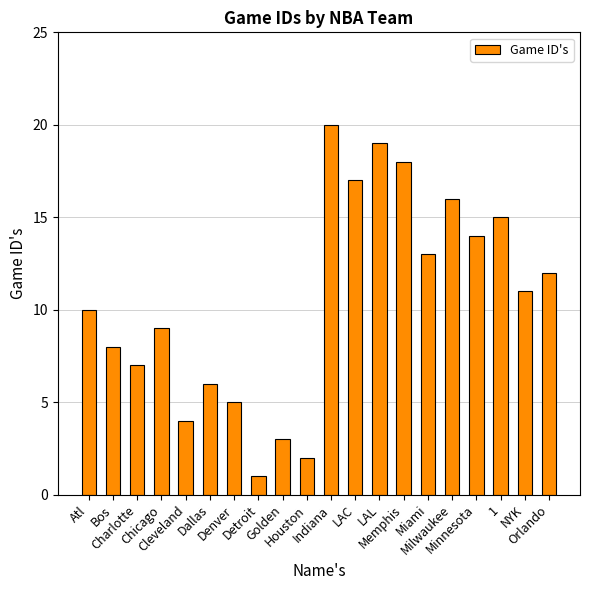

Rank the categories by value from highest to lowest.

Indiana, LAL, Memphis, LAC, Milwaukee, 1, Minnesota, Miami, Orlando, NYK, Atl, Chicago, Bos, Charlotte, Dallas, Denver, Cleveland, Golden, Houston, Detroit